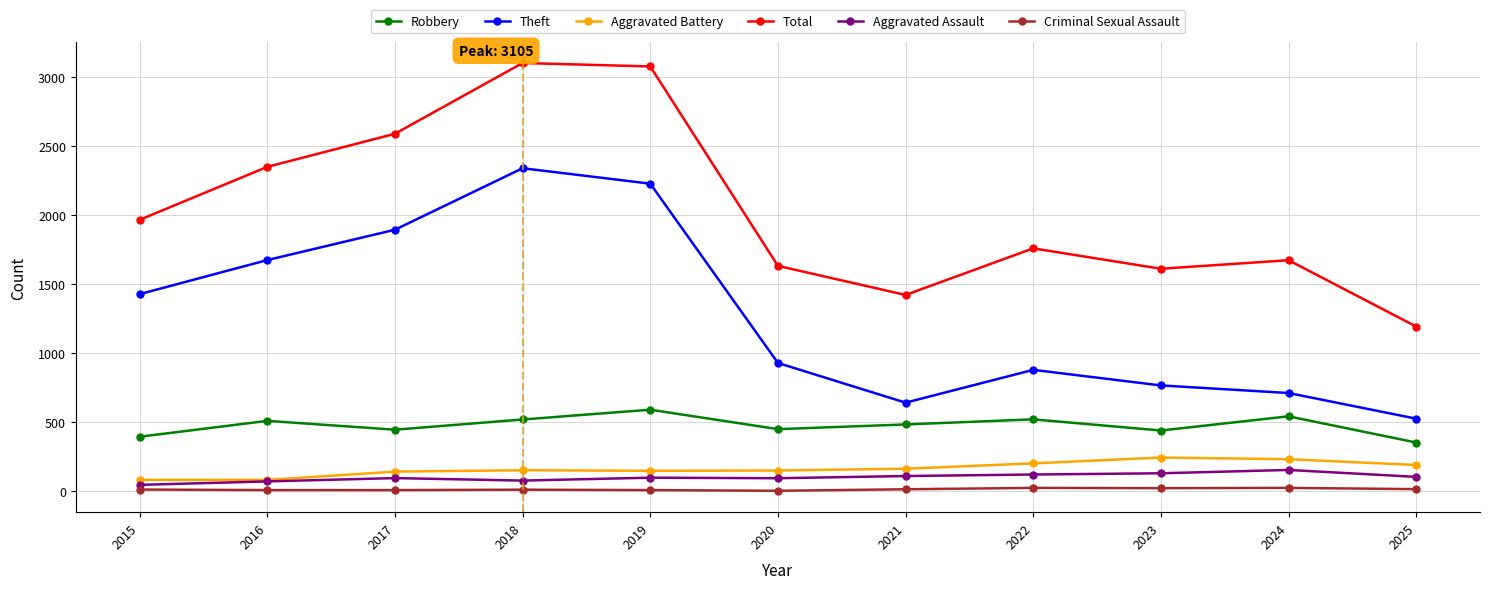

Which series has the largest range (max minus min)?

Total